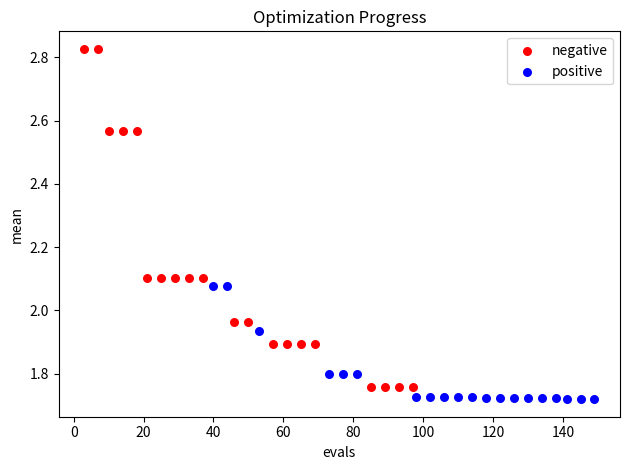

Which series contains the highest Y value?

negative